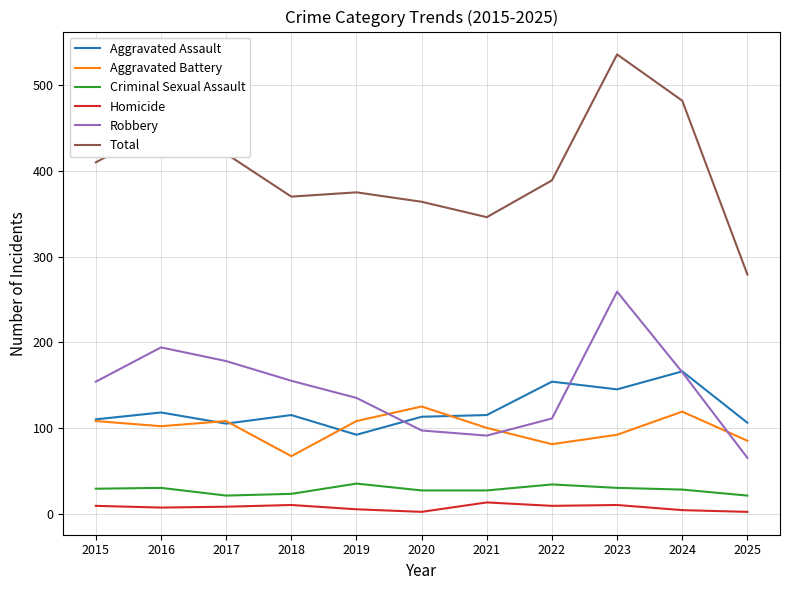

What are all the series names shown in the legend?

Aggravated Assault, Aggravated Battery, Criminal Sexual Assault, Homicide, Robbery, Total